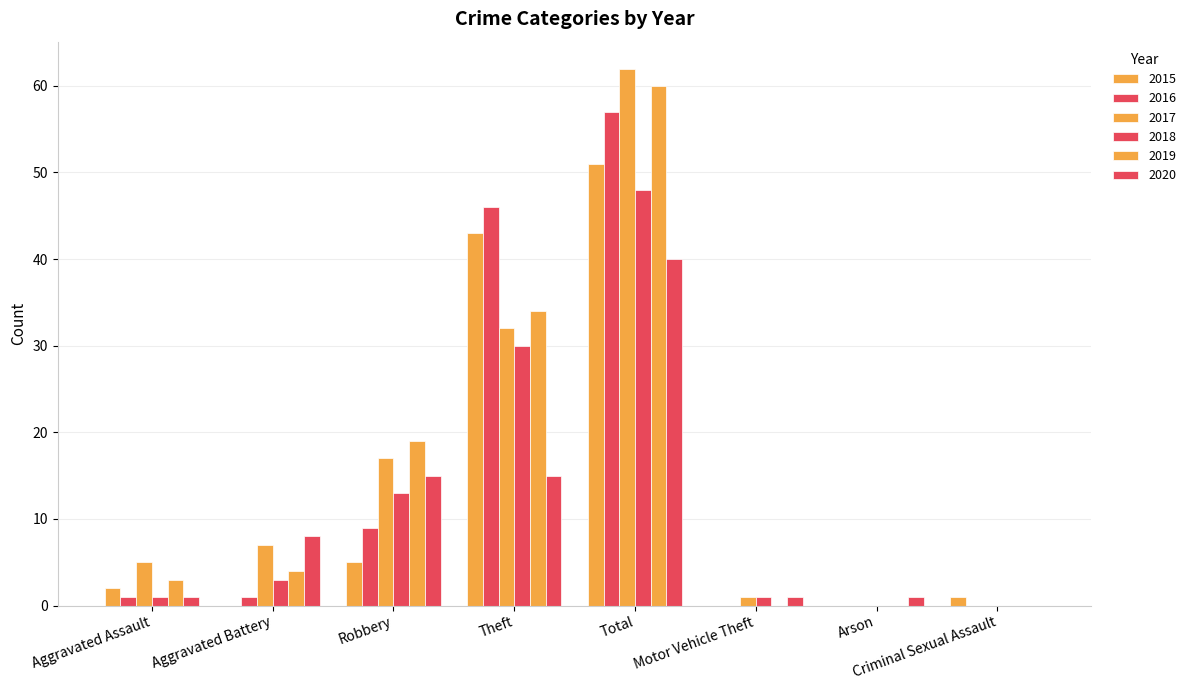

Does the chart contain stacked bars?

No